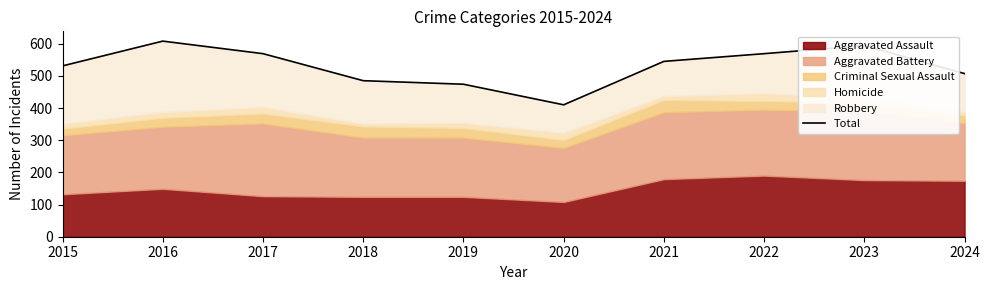

Reading left to right, list all the values displayed in this chart.

2015=531	2016=608	2017=569	2018=485	2019=474	2020=410	2021=545	2022=569	2023=594	2024=507